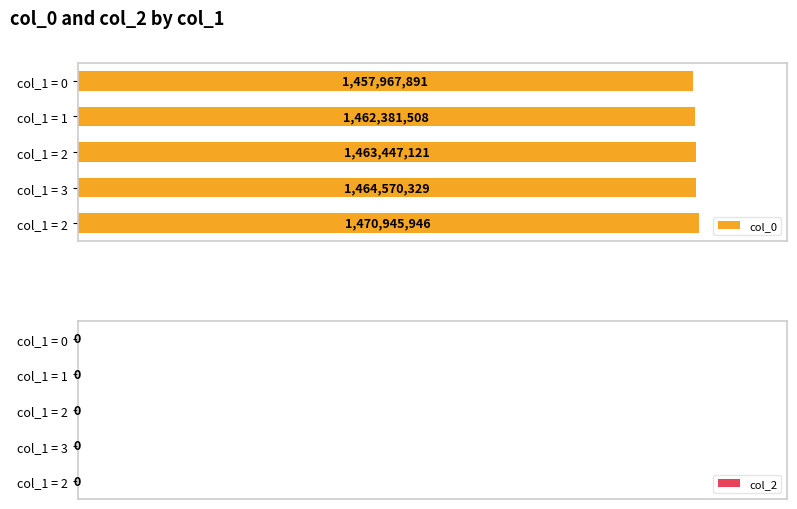

Are the bars horizontal?

Yes